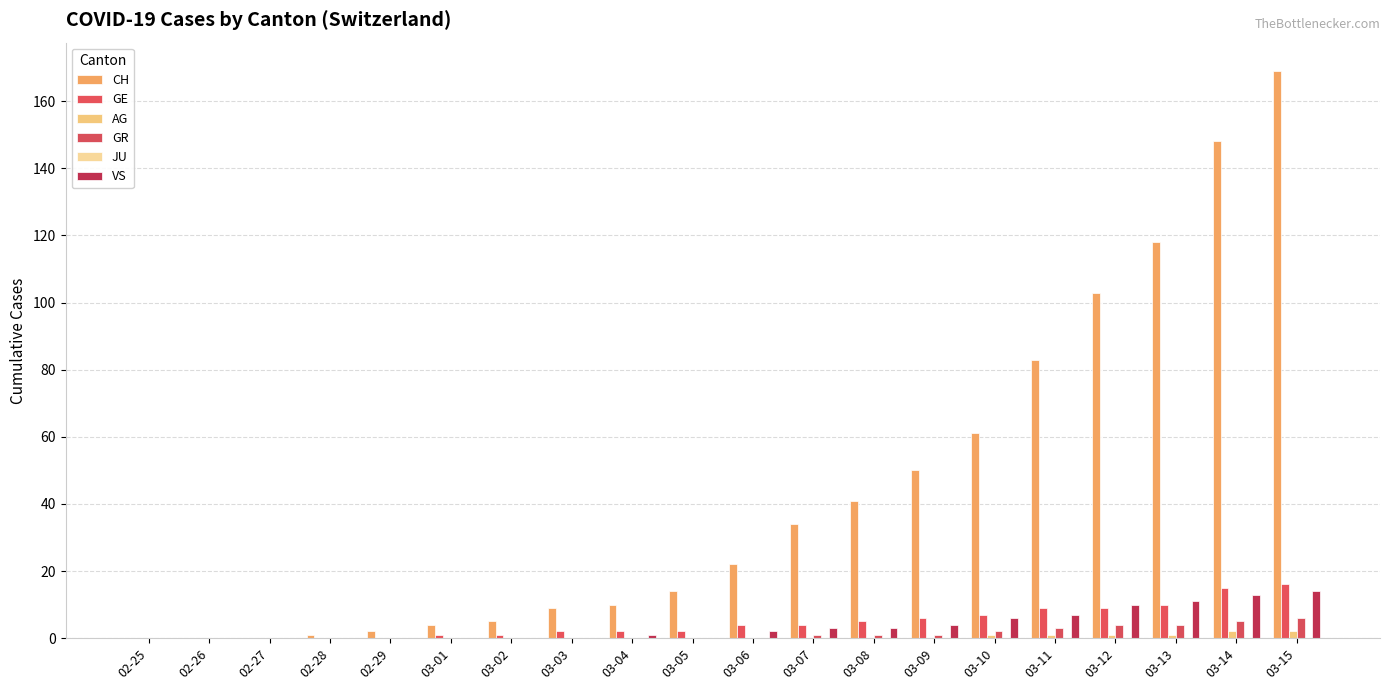

At which category does the chart reach its peak across all series?

03-15